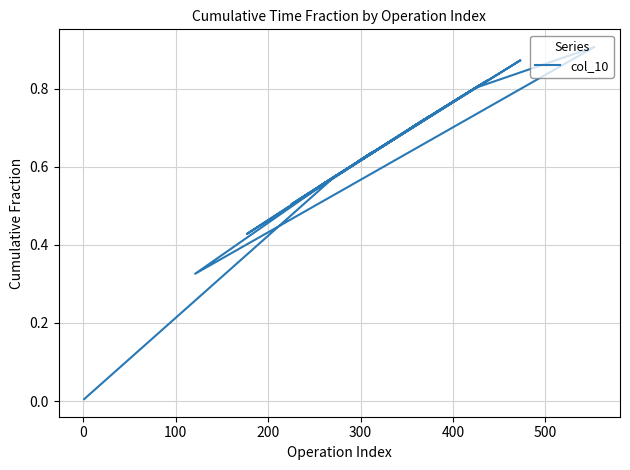

Reading left to right, extract all data points from this chart.

0.0	0.6	0.3	0.9	0.8	0.5	0.6	0.9	0.7	0.5	0.8	0.7	0.8	0.7	0.6	0.7	0.4	0.6	0.6	0.7